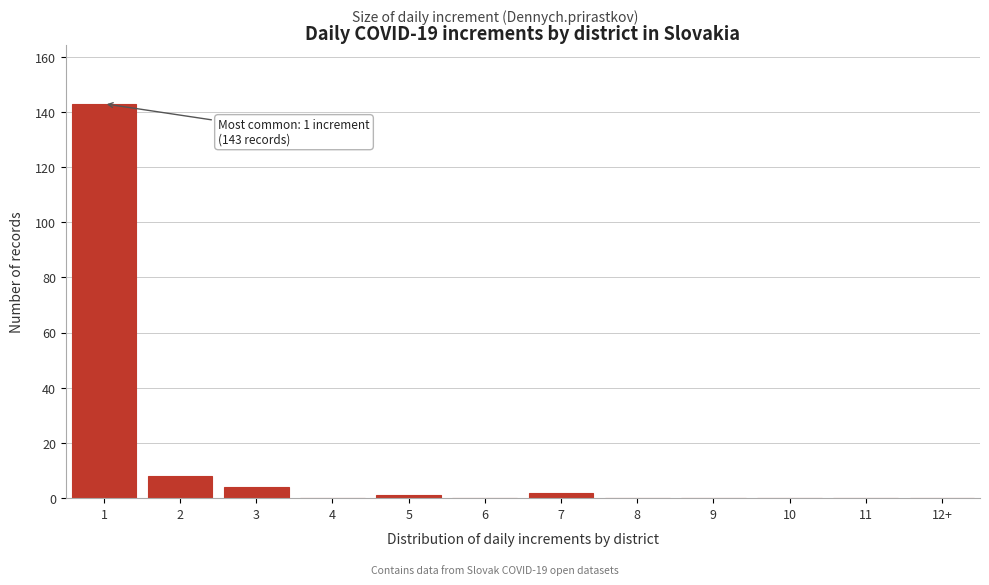

Reading left to right, what are all the values shown in this chart?

1=143	2=8	3=4	4=0	5=1	6=0	7=2	8=0	9=0	10=0	11=0	12+=0